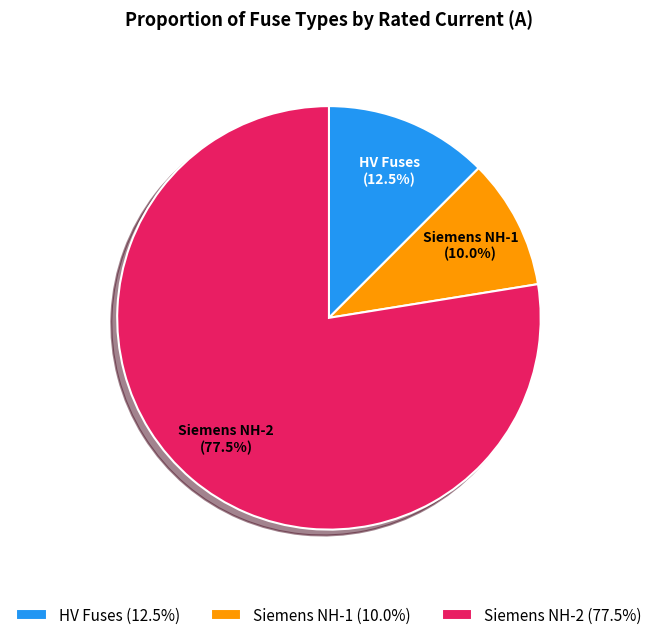

Which has a higher value, Siemens NH-2 (77.5%) or Siemens NH-1 (10.0%)?

Siemens NH-2 (77.5%)